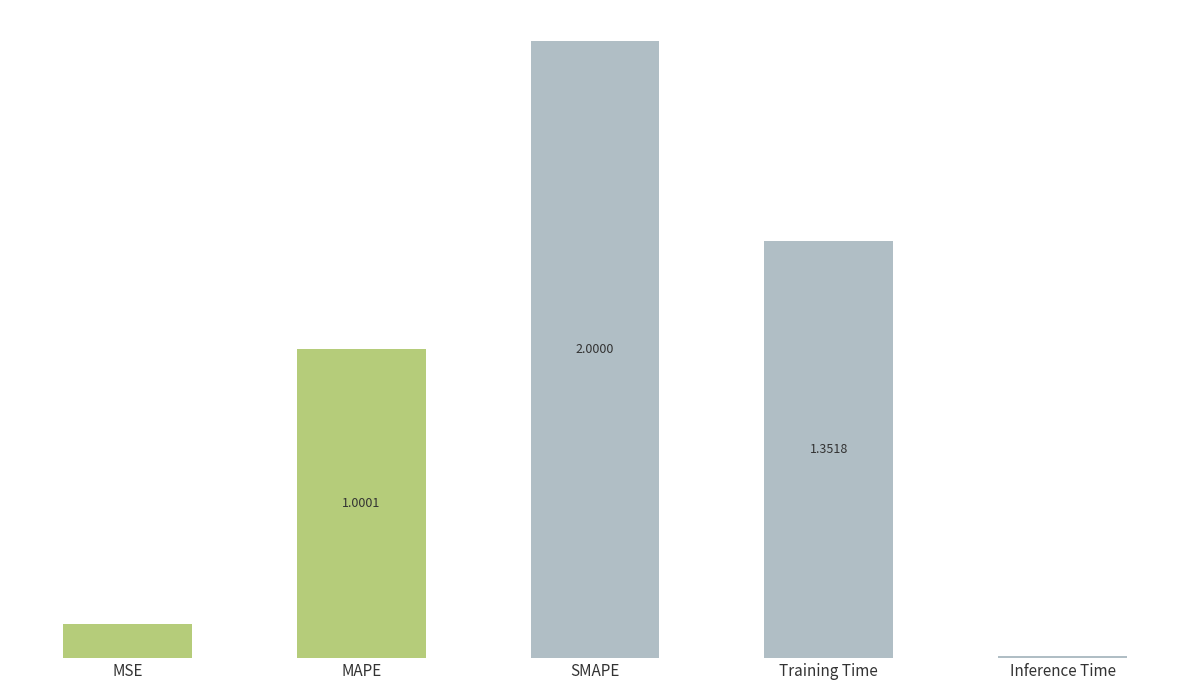

At which label does the data first exceed 1?

MAPE